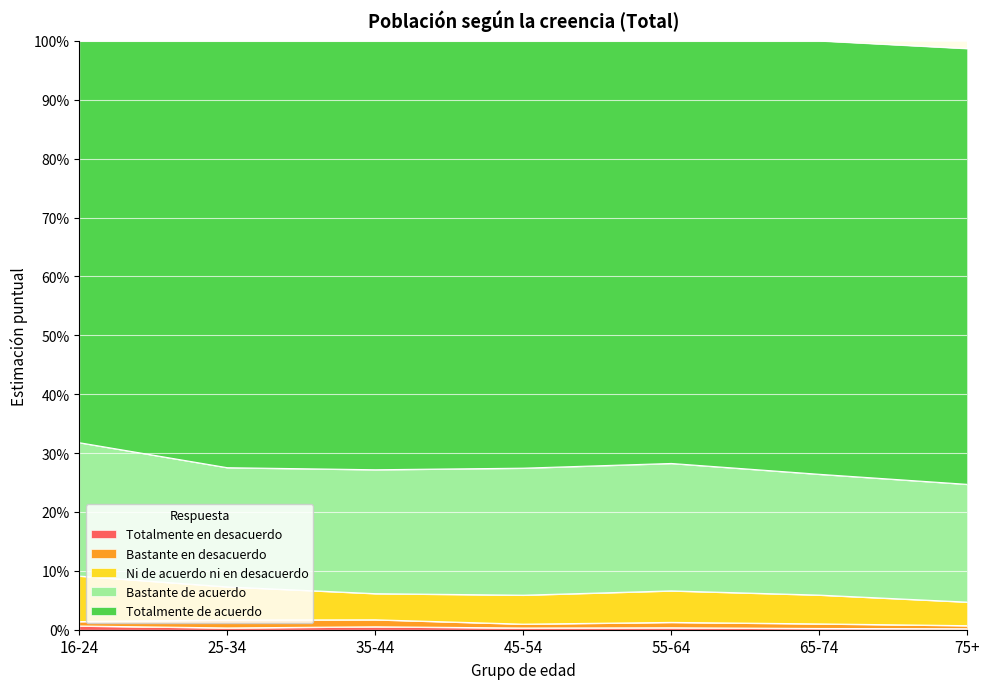

Does the chart display data point markers on the line(s)?

No